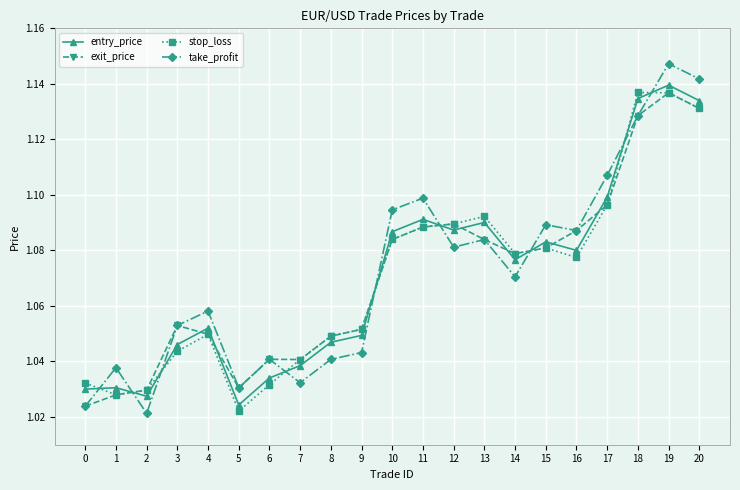

Count the number of categories in the chart.

21